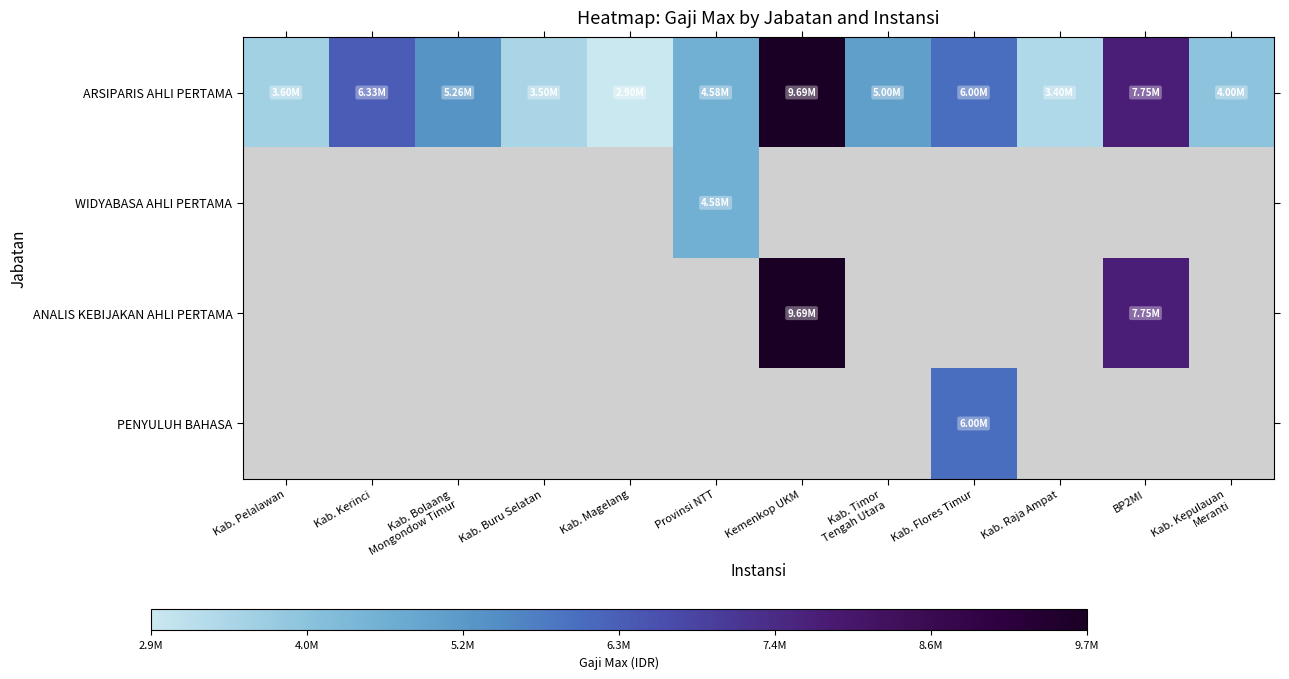

How many data points does each series have?

12